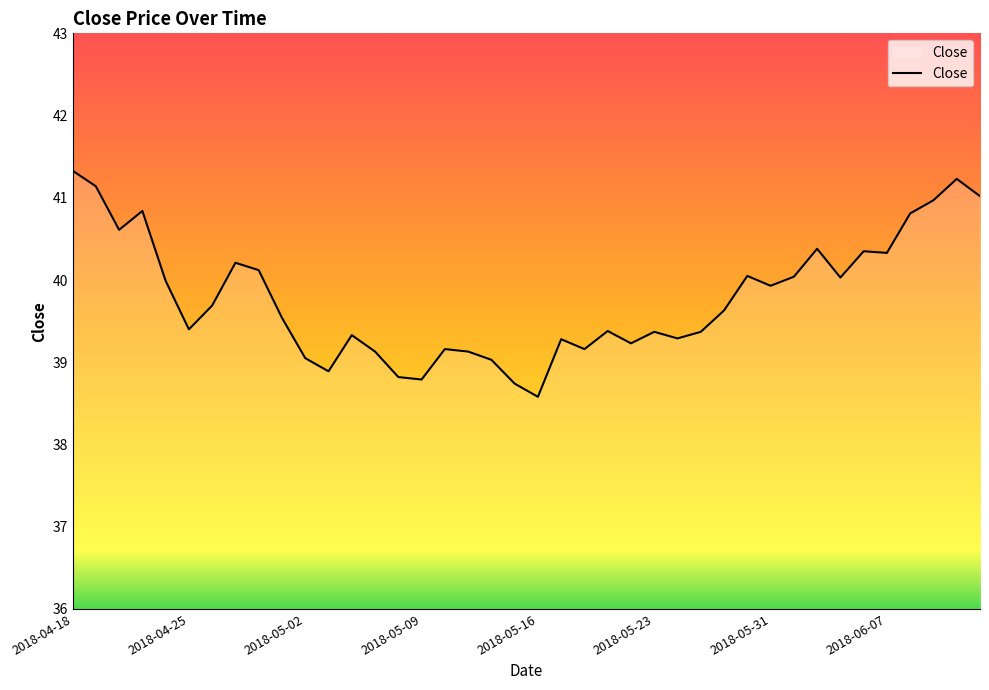

What is the greatest value displayed?

41.3